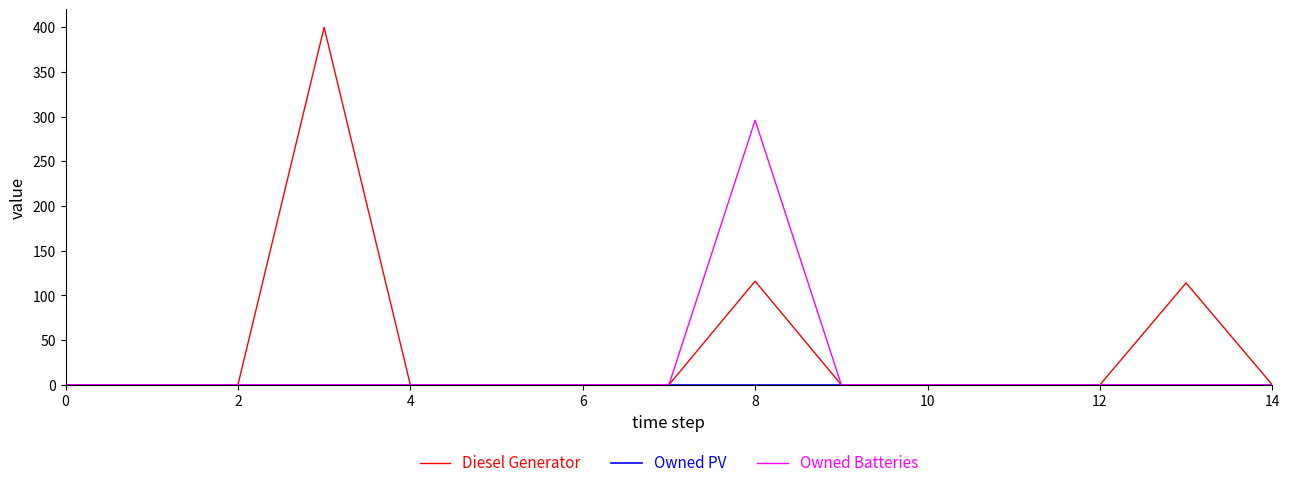

Which series has the widest spread of values?

Diesel Generator